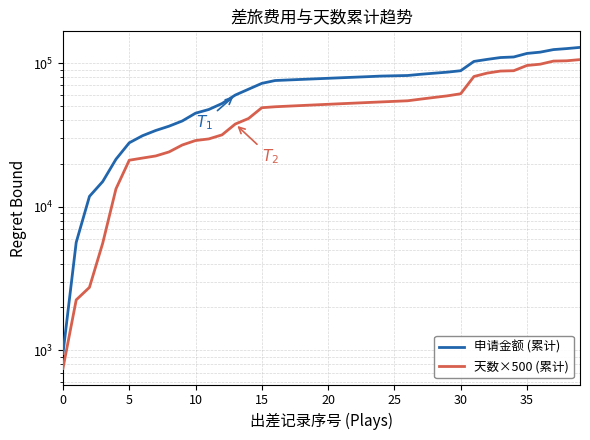

Is this an area chart (filled region under the line)?

No